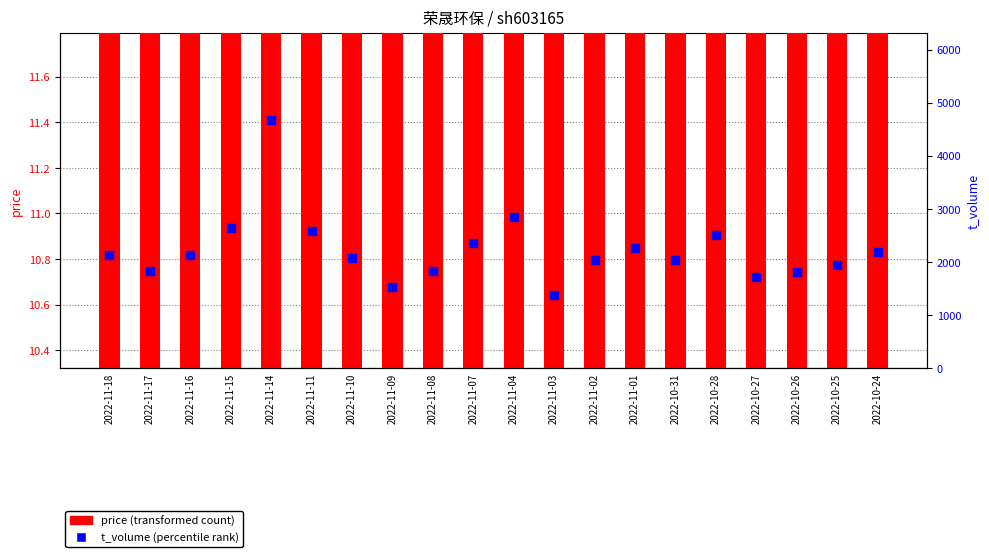

At how many categories does at least one series exceed 1521?

19